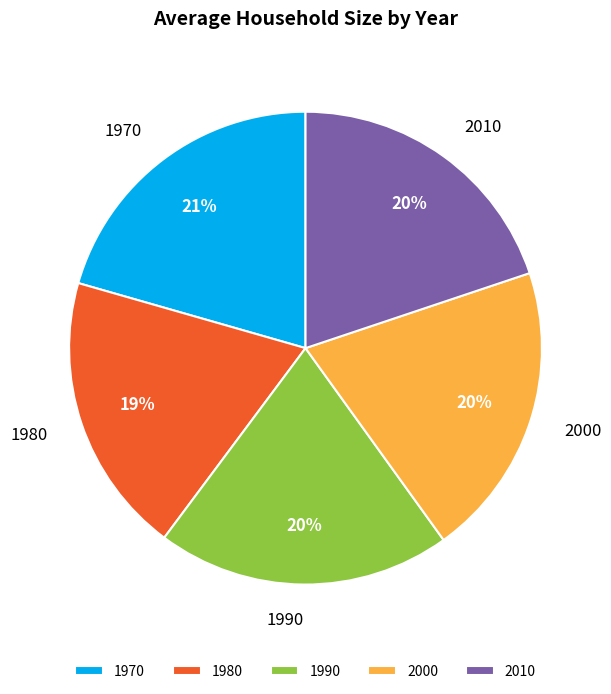

The 1980 slice represents 19% of the pie. True or false?

True